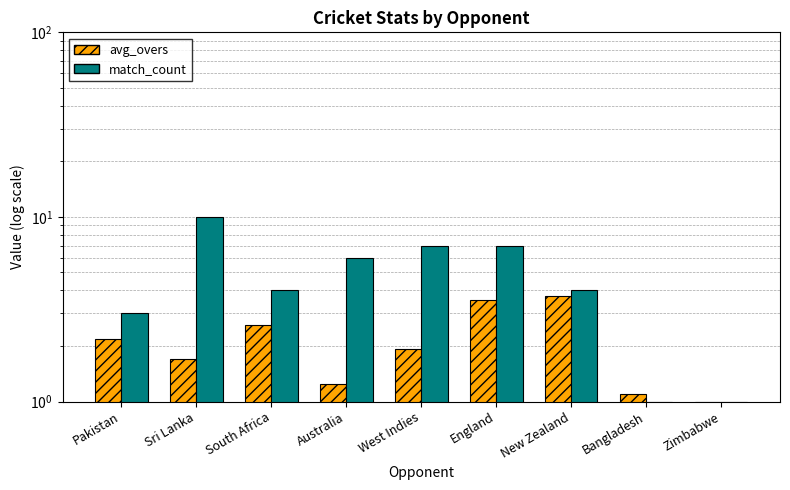

Is it true that avg_overs equals 3.6 at England?

True